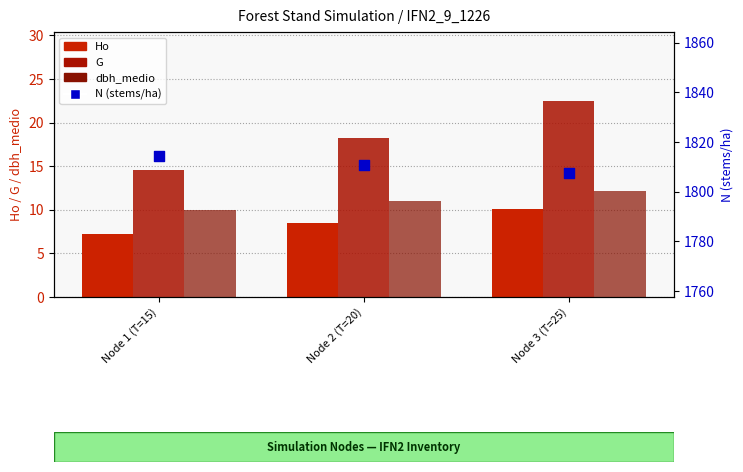

Which series has the widest spread of Y values?

G